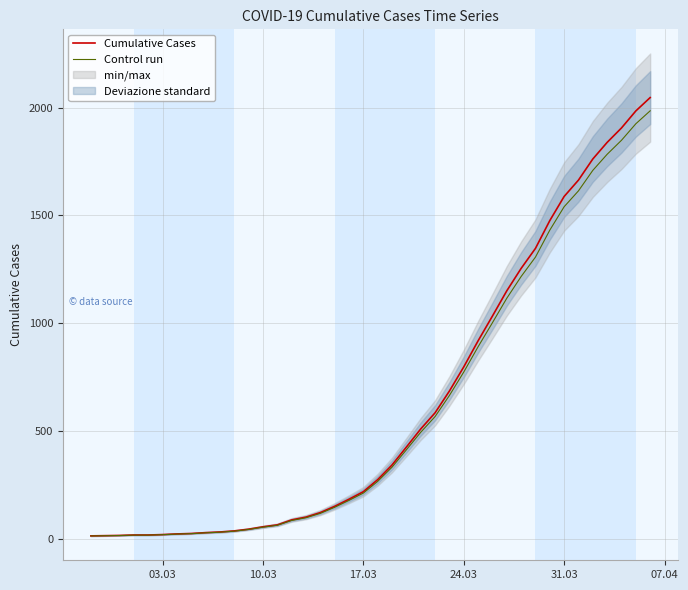

What is the maximum value for Control run?

1985.6